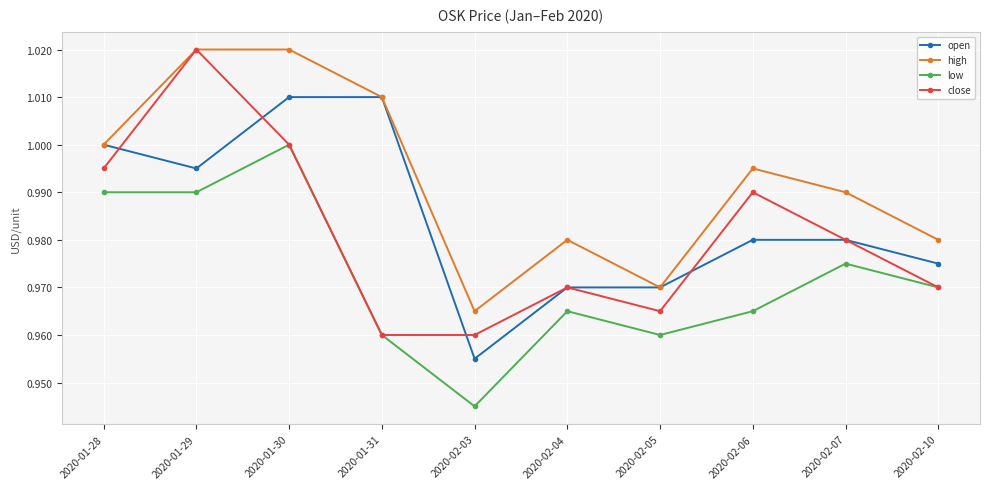

Which series has the largest range (max minus min)?

close